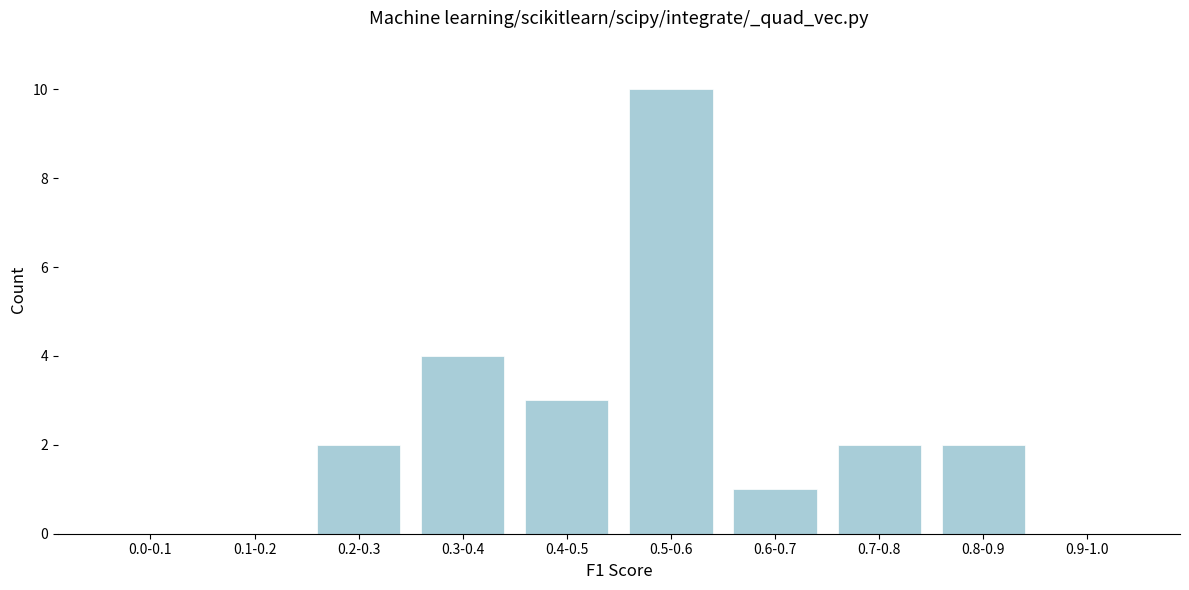

Reading left to right, what are all the values shown in this chart?

0.0-0.1=0	0.1-0.2=0	0.2-0.3=2	0.3-0.4=4	0.4-0.5=3	0.5-0.6=10	0.6-0.7=1	0.7-0.8=2	0.8-0.9=2	0.9-1.0=0